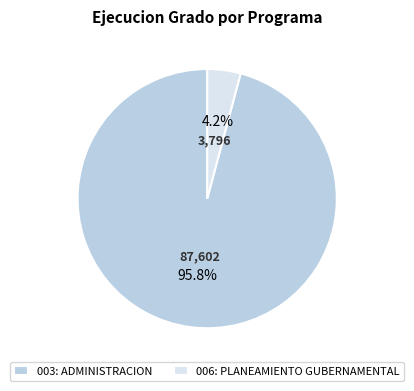

Which slice is the largest?

003: ADMINISTRACION